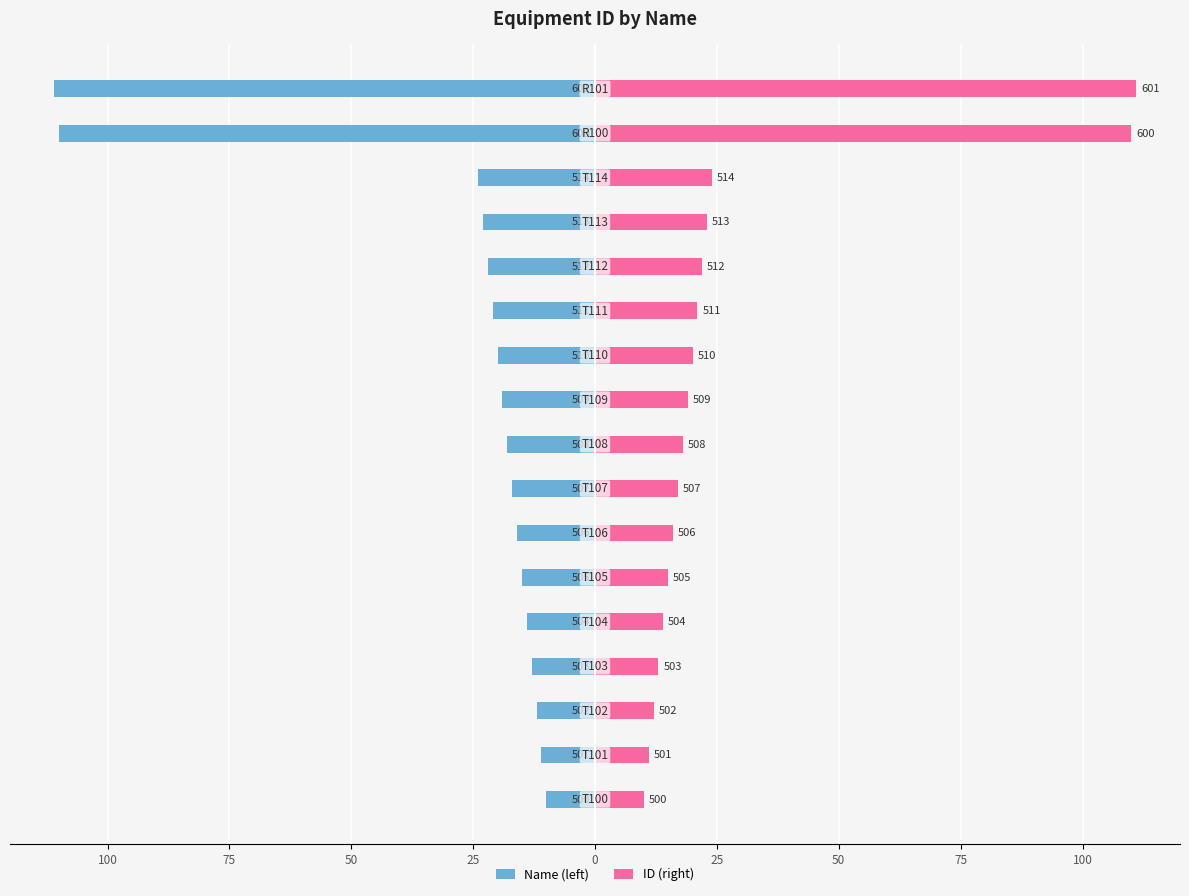

What is the minimum value shown in the chart?

-111